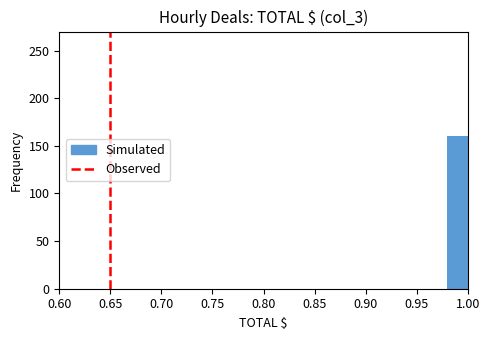

Reading left to right, transcribe this chart: for each bar, give the range it covers on the x-axis and its height. The values are not printed on the chart, so give them approximately, as read against the axis.

0.60 to 0.62: 0
0.62 to 0.64: 0
0.64 to 0.66: 0
0.66 to 0.68: 0
0.68 to 0.70: 0
0.70 to 0.72: 0
0.72 to 0.74: 0
0.74 to 0.76: 0
0.76 to 0.78: 0
0.78 to 0.80: 0
0.80 to 0.82: 0
0.82 to 0.84: 0
0.84 to 0.86: 0
0.86 to 0.88: 0
0.88 to 0.90: 0
0.90 to 0.92: 0
0.92 to 0.94: 0
0.94 to 0.96: 0
0.96 to 0.98: 0
0.98 to 1.00: 160